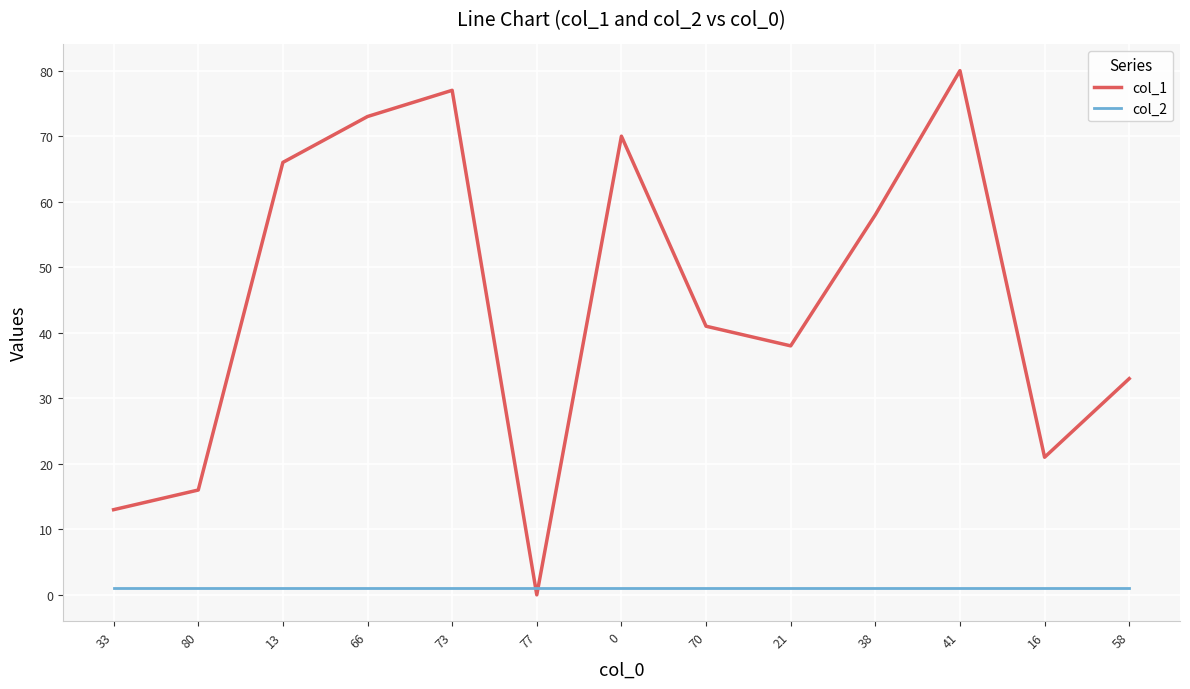

At which label is col_1 closest to 40?

70